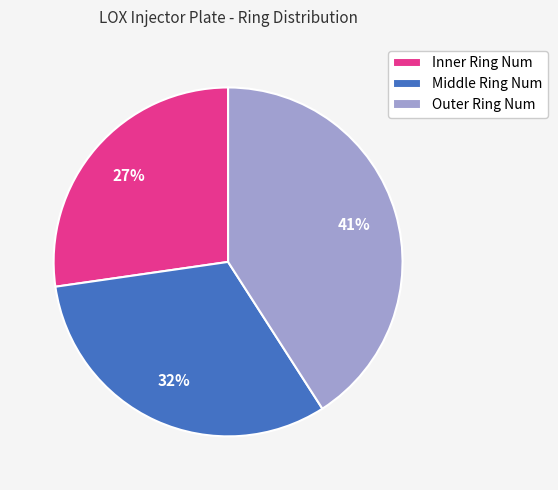

Do Inner Ring Num and Middle Ring Num together represent more than half of the pie?

Yes